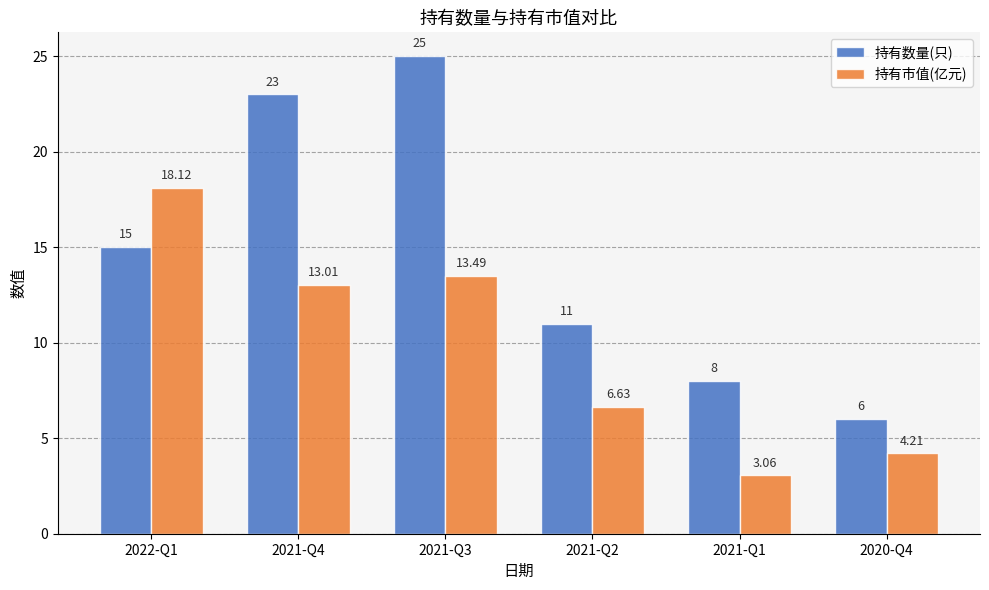

What is the difference between the maximum and minimum values in the 持有数量(只) series?

19.0